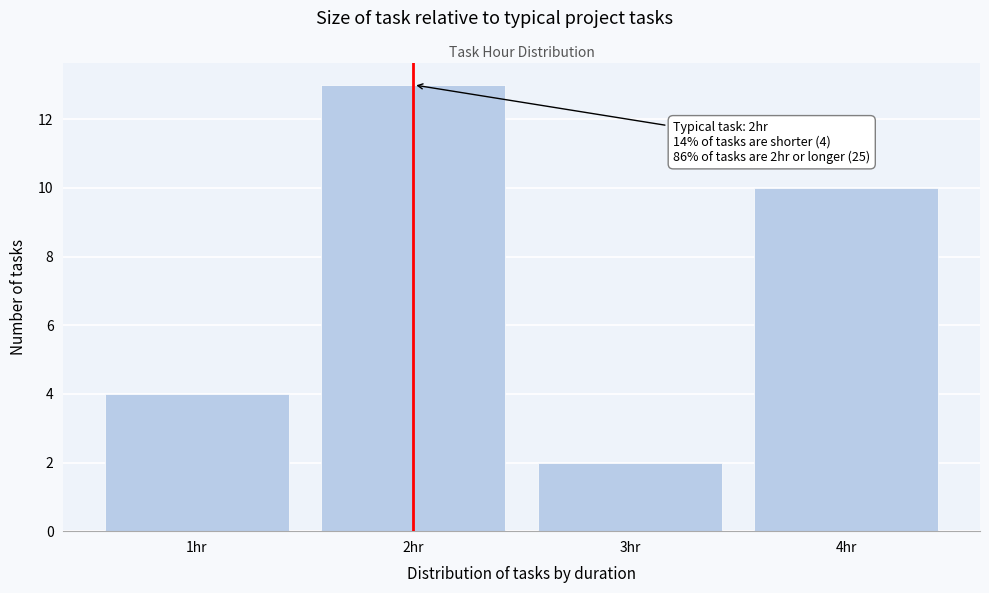

Which range on the x-axis has the tallest bar?

1.5 to 2.5